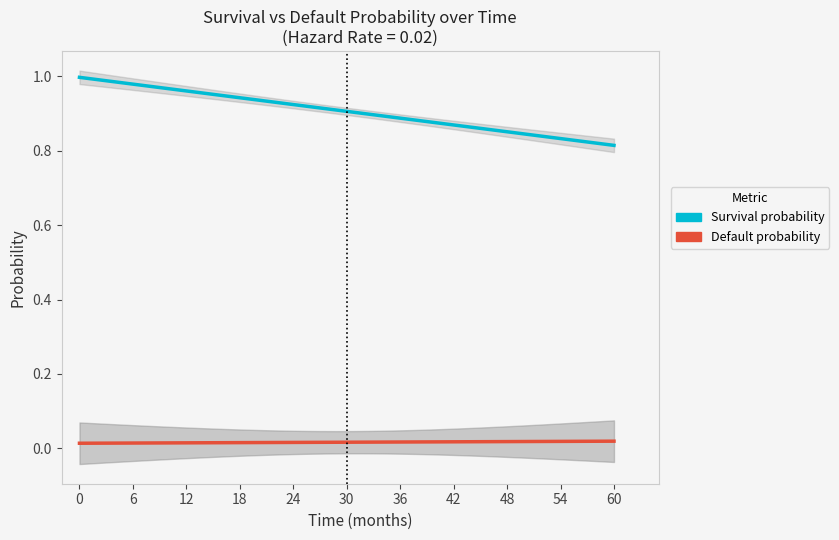

List the series in order of their overall mean, lowest first.

Default probability, Survival probability